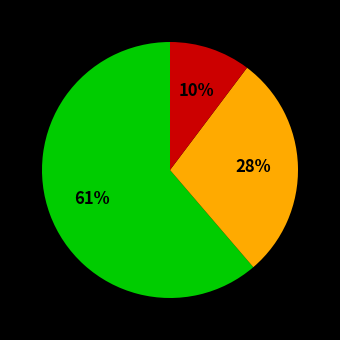

To the nearest percent, what is the average slice percentage?

33%